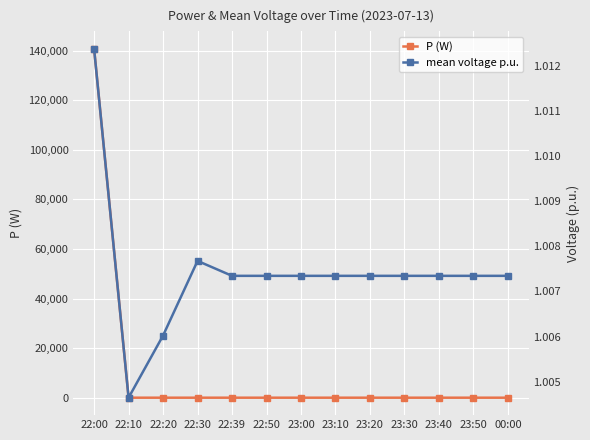

At which category does the chart reach its peak across all series?

22:00